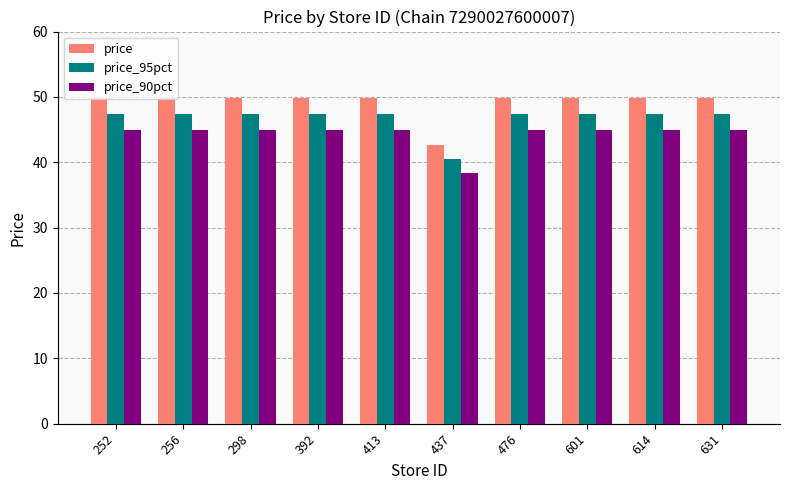

What is the average value of the price_90pct series?

44.3